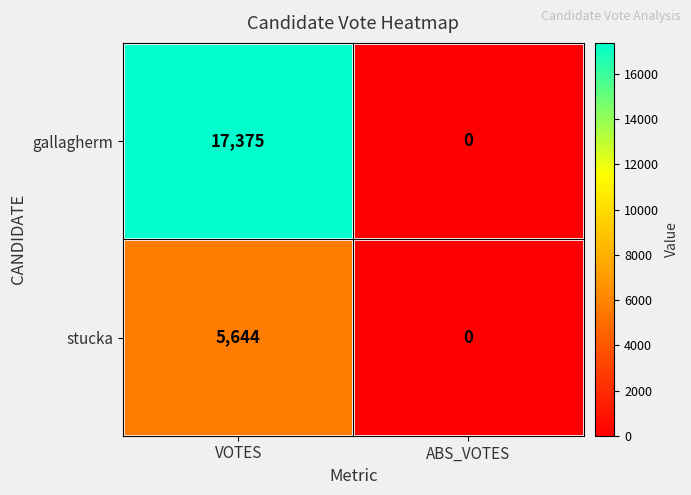

The stucka series shows -3427 at ABS_VOTES. True or false?

False